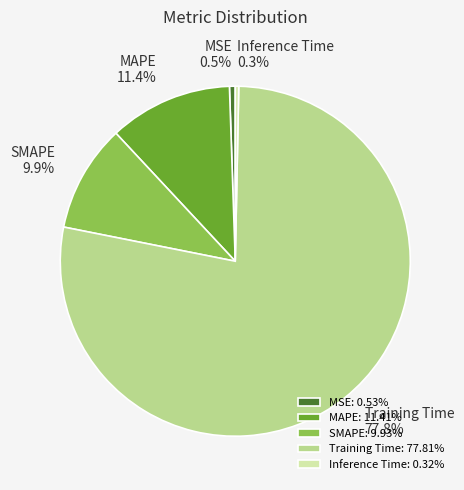

True or false: Training Time accounts for 78% of the total.

True